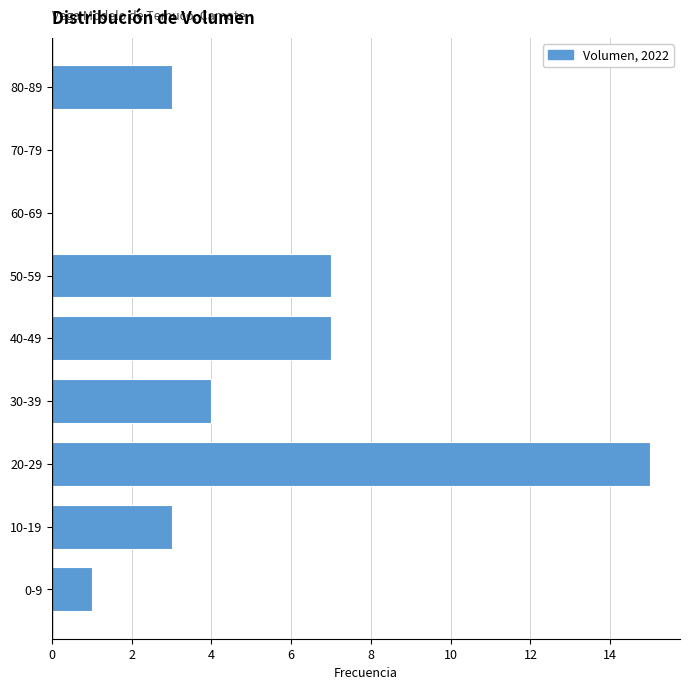

Reading top to bottom, extract all data points from this chart.

80-89=3	70-79=0	60-69=0	50-59=7	40-49=7	30-39=4	20-29=15	10-19=3	0-9=1